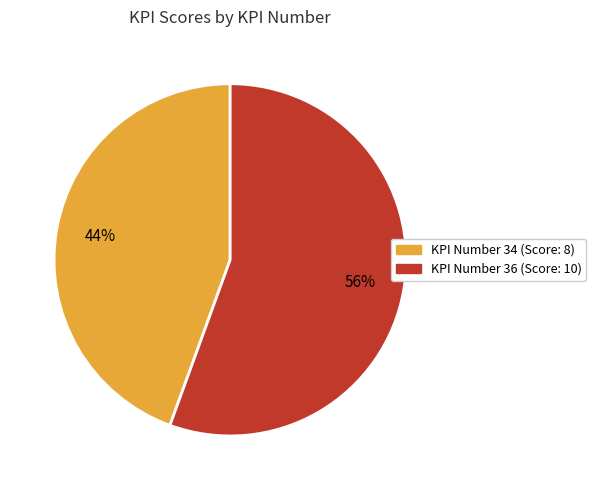

To the nearest percent, what is the average slice percentage?

50%